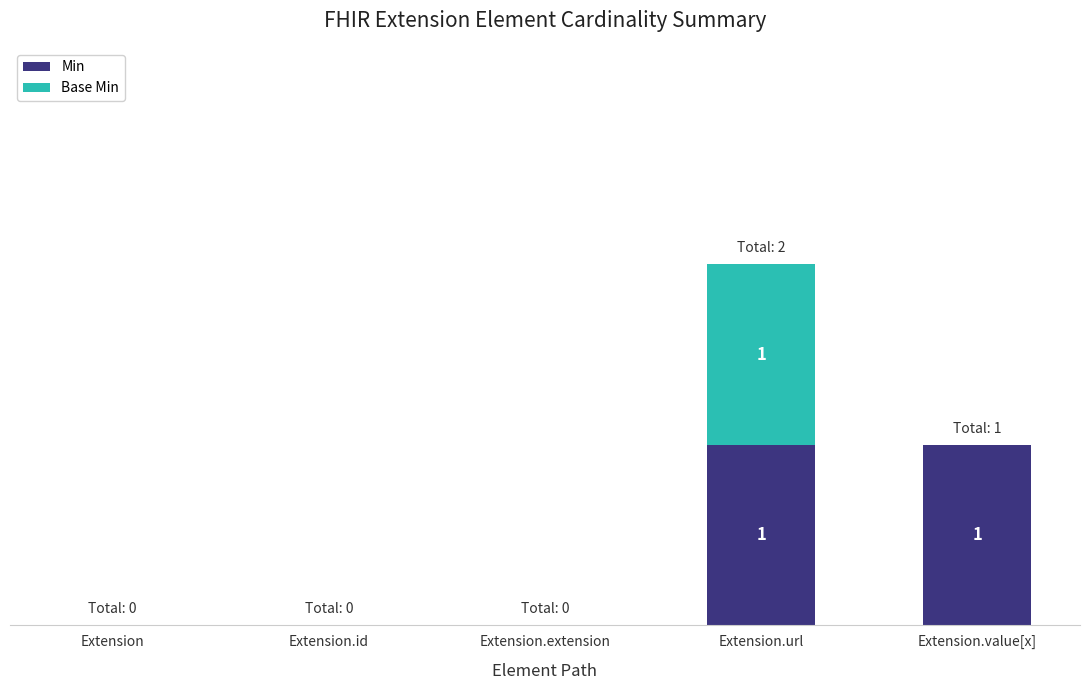

What are all the series names shown in the legend?

Min, Base Min